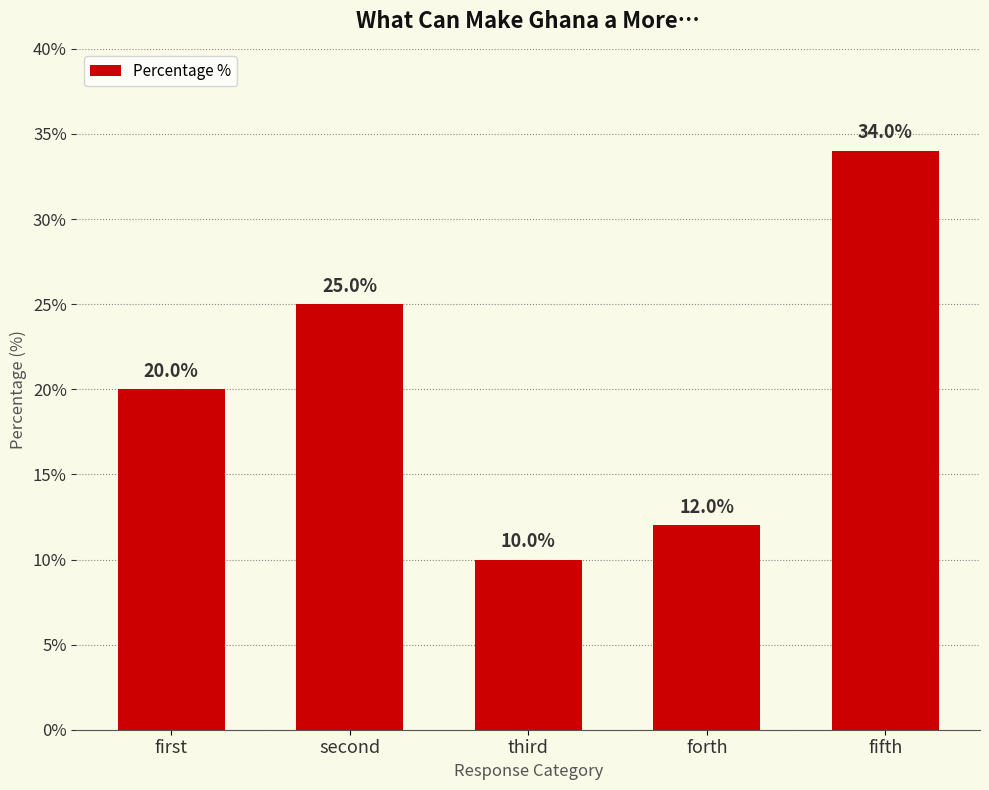

What is the greatest value displayed?

34